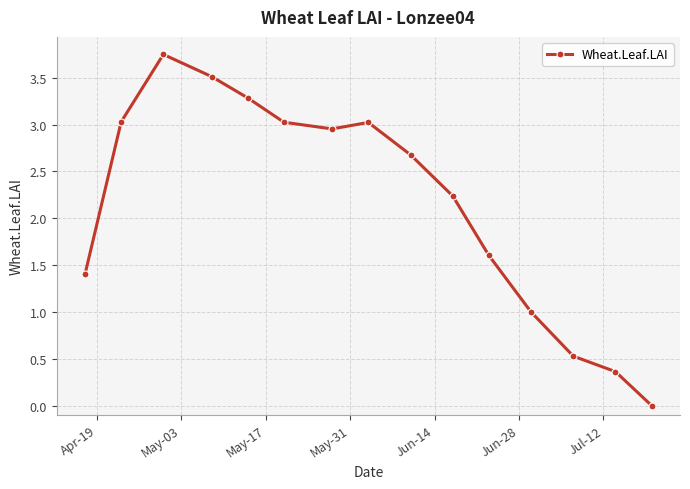

What is the difference between the second highest and second lowest values?

3.1